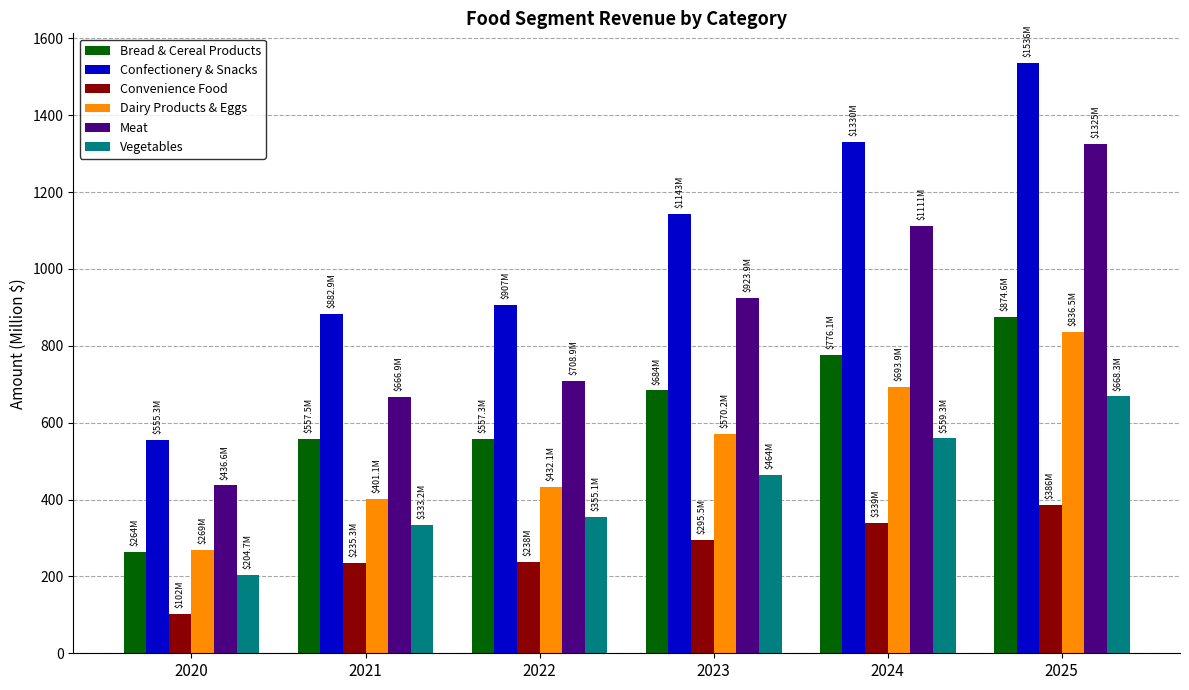

At how many categories does at least one series exceed 1028?

3